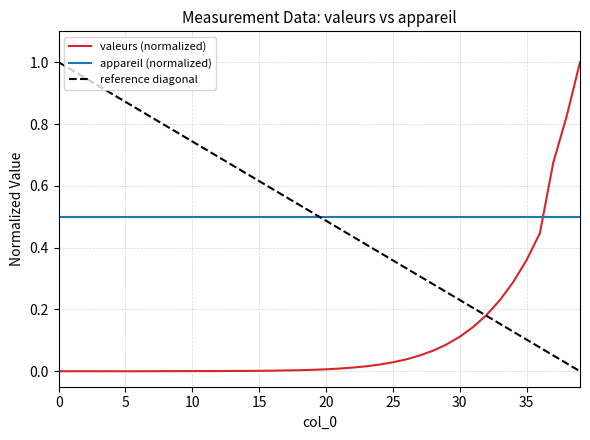

What is the difference between the maximum and second lowest values?

1.0